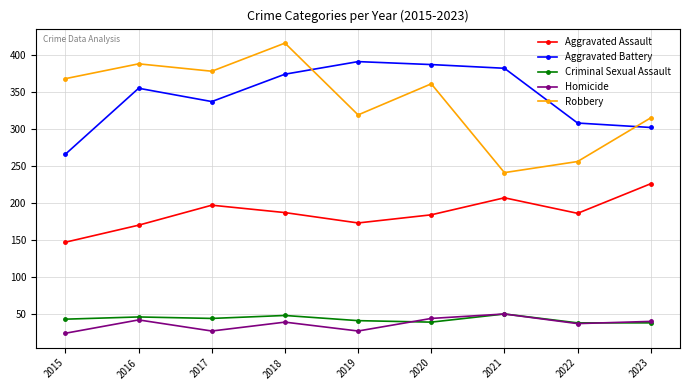

Count the number of data series in this chart.

5